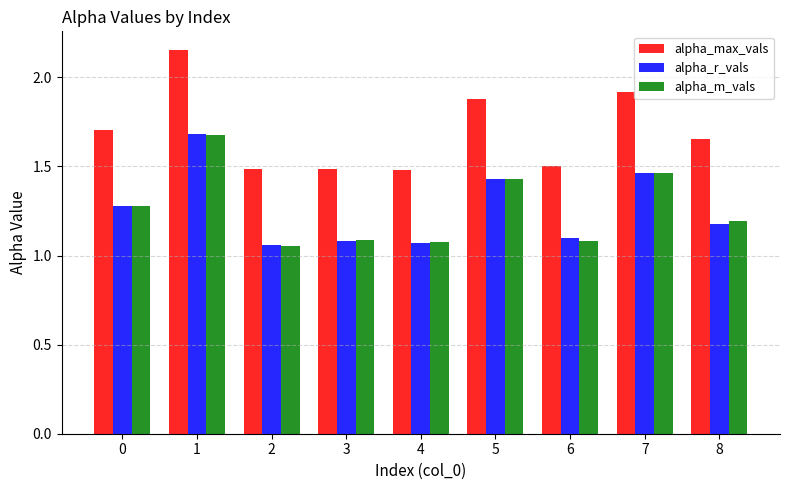

What is the sum of all alpha_m_vals values?

11.3